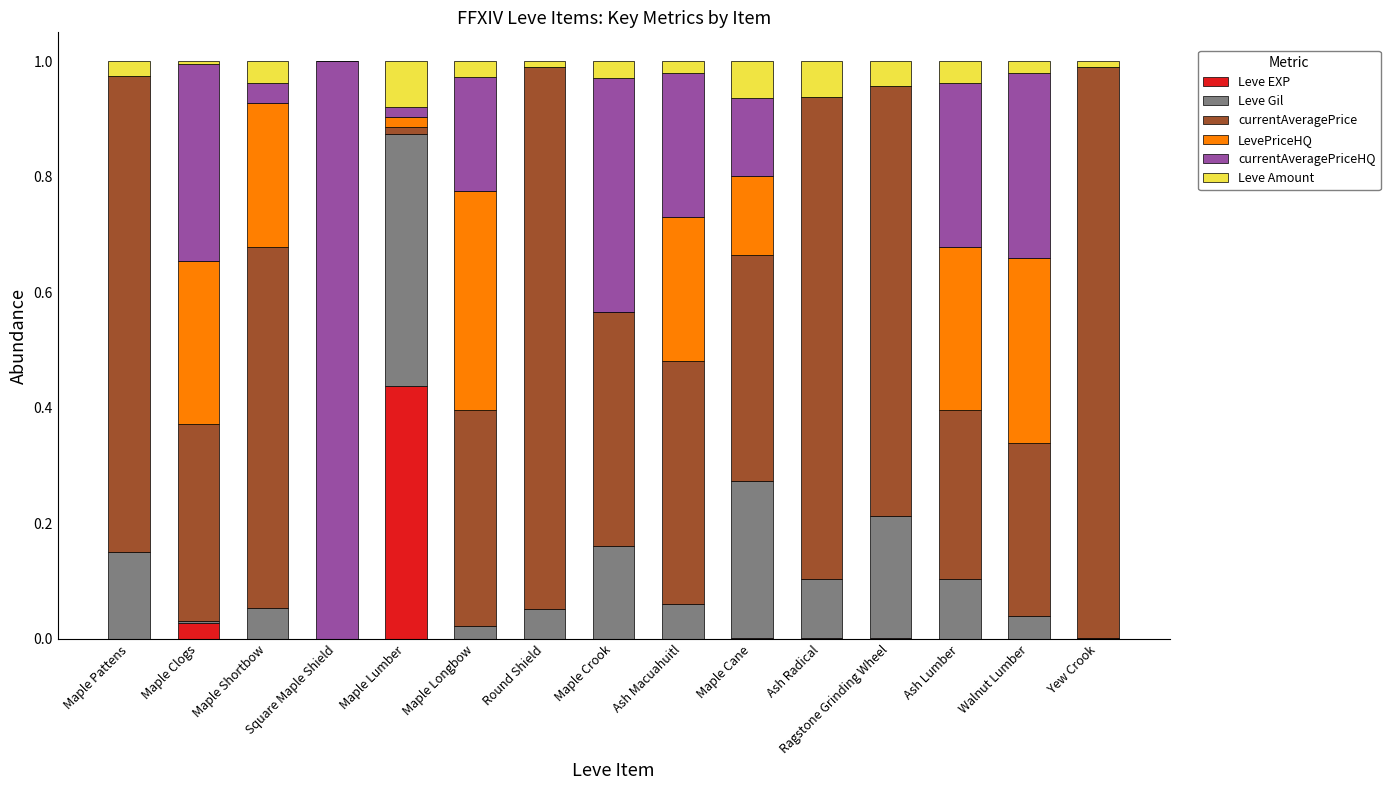

Is it true that Leve EXP equals 0.7 at Maple Lumber?

False